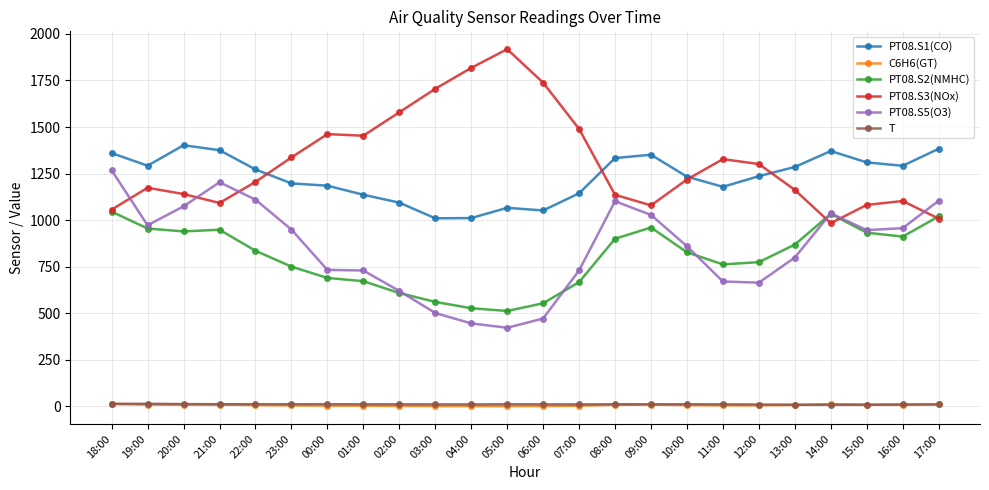

What is the approximate value of T at 01:00?

10.7